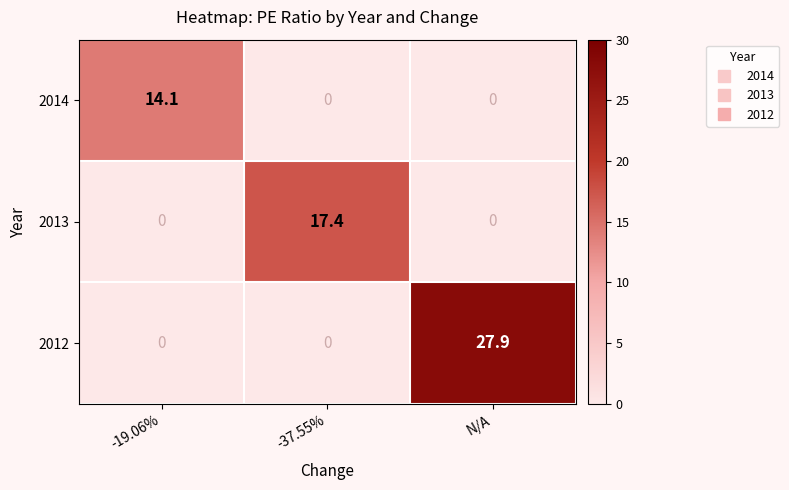

What is the greatest value displayed?

27.9